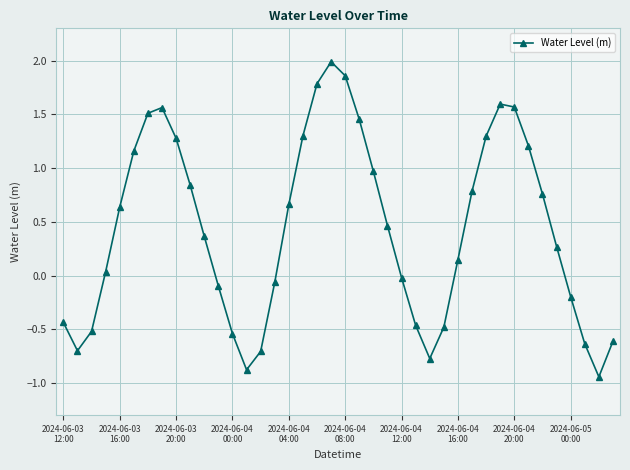

How many values are above zero?

24